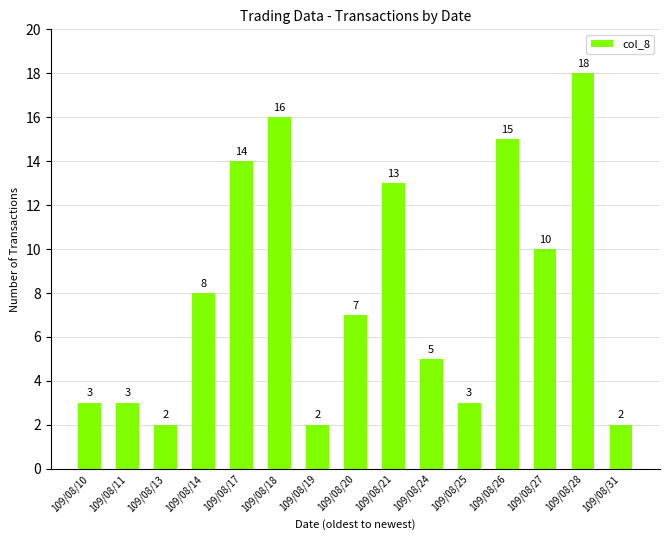

Between 109/08/10 and 109/08/21, which is larger?

109/08/21